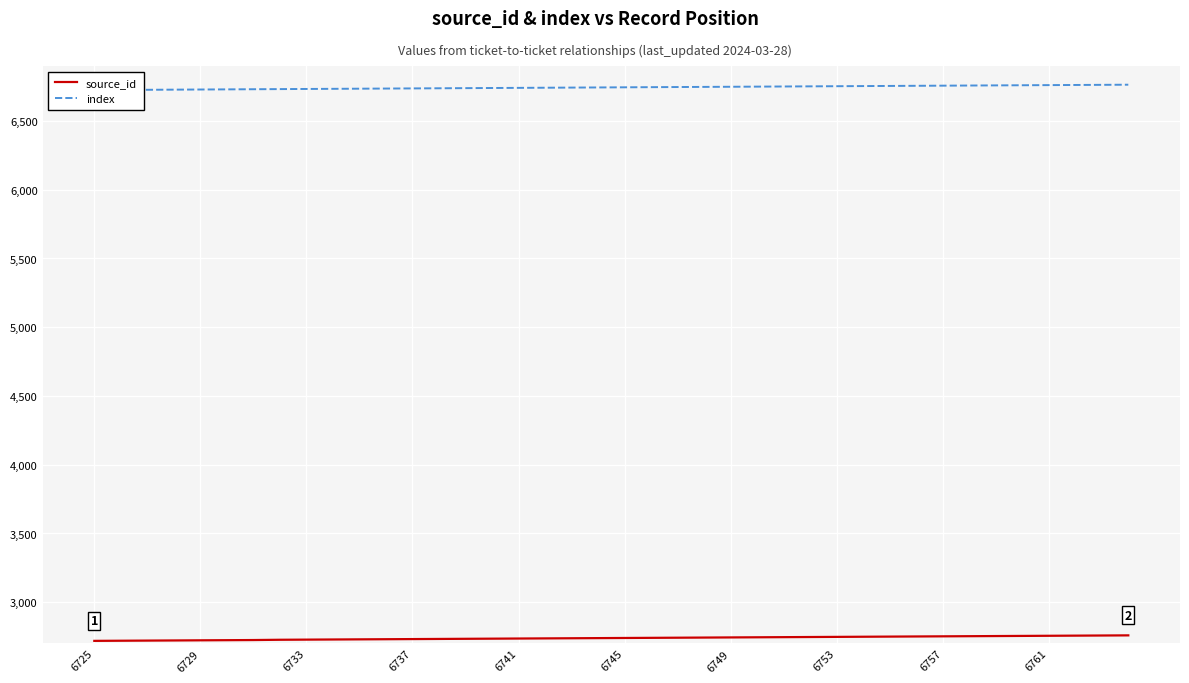

Reading right to left, transcribe all the data shown in this chart.

source_id: 2759	2758	2757	2756	2755	2754	2753	2752	2751	2750	2749	2748	2747	2746	2745	2744	2743	2742	2741	2740	2739	2738	2737	2736	2735	2734	2733	2732	2731	2730	2729	2728	2727	2725	2724	2723	2722	2721	2720	2719
index: 6764	6763	6762	6761	6760	6759	6758	6757	6756	6755	6754	6753	6752	6751	6750	6749	6748	6747	6746	6745	6744	6743	6742	6741	6740	6739	6738	6737	6736	6735	6734	6733	6732	6731	6730	6729	6728	6727	6726	6725